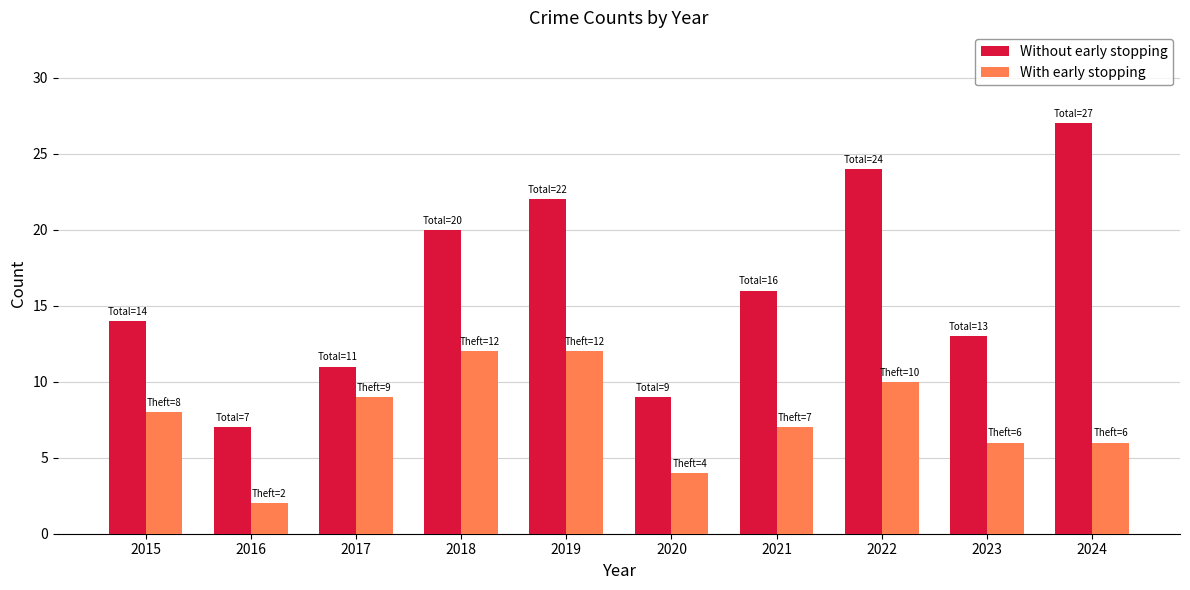

Is it true that With early stopping equals 2 at 2016?

True